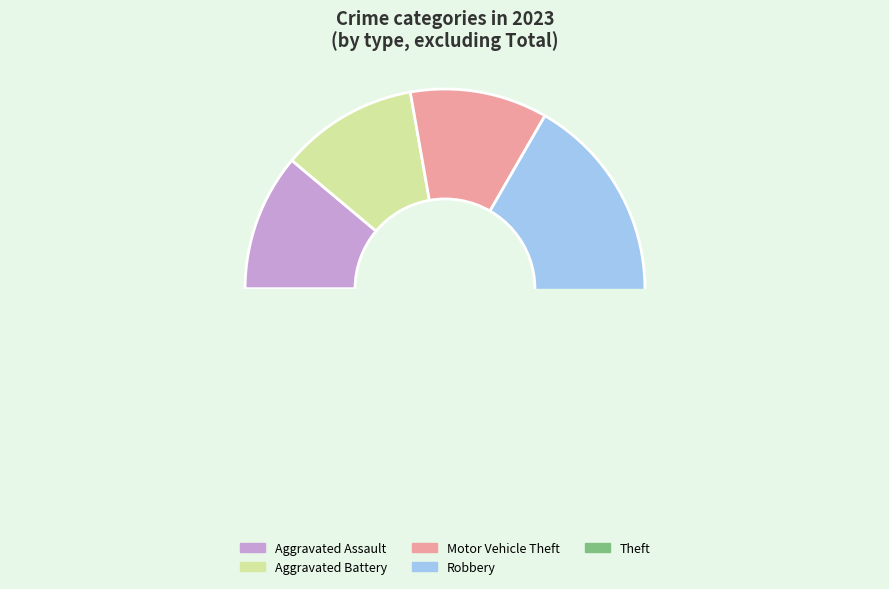

What percentage is NOT represented by Robbery?

77.8%